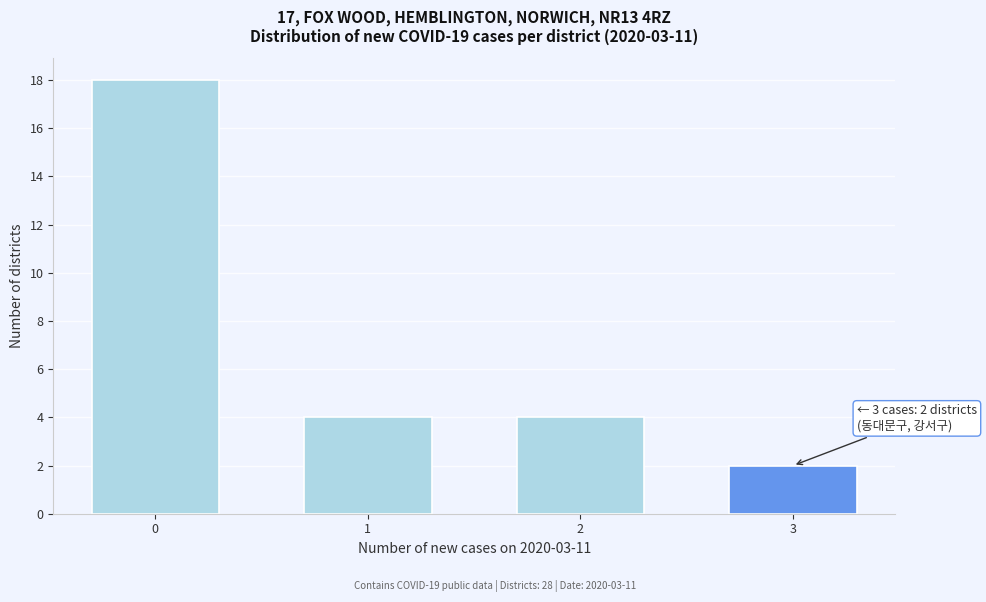

Reading left to right, what are all the values shown in this chart?

18	4	4	2